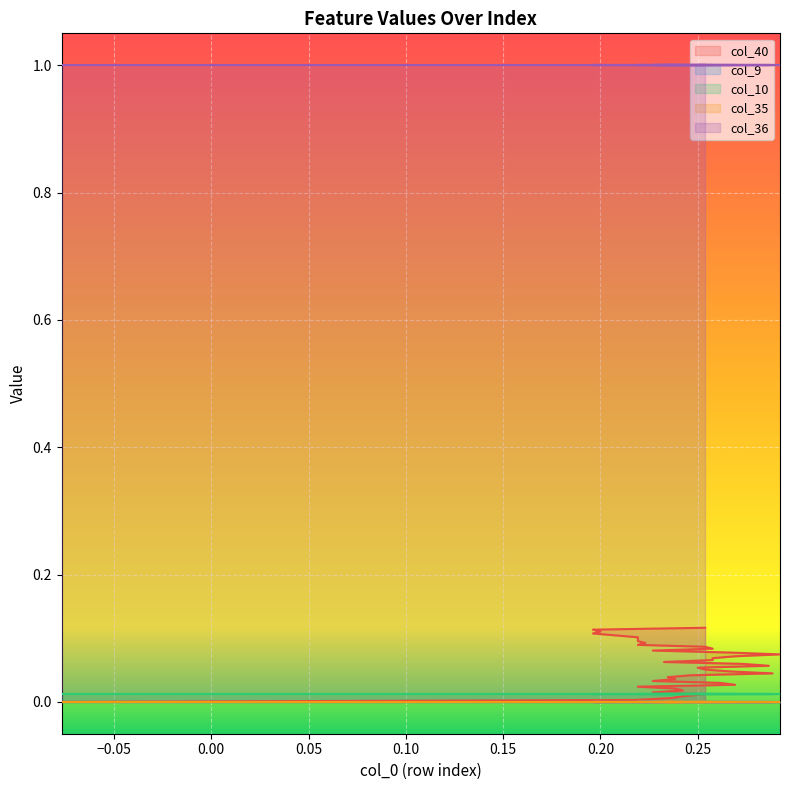

Which series has the largest total across all categories?

col_36